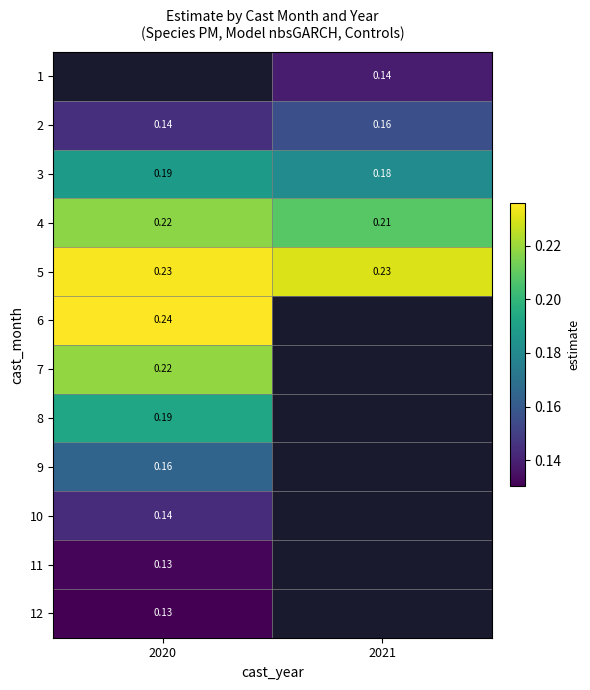

Is the value of 7 at 2020 greater than the value of 6 at 2020?

No